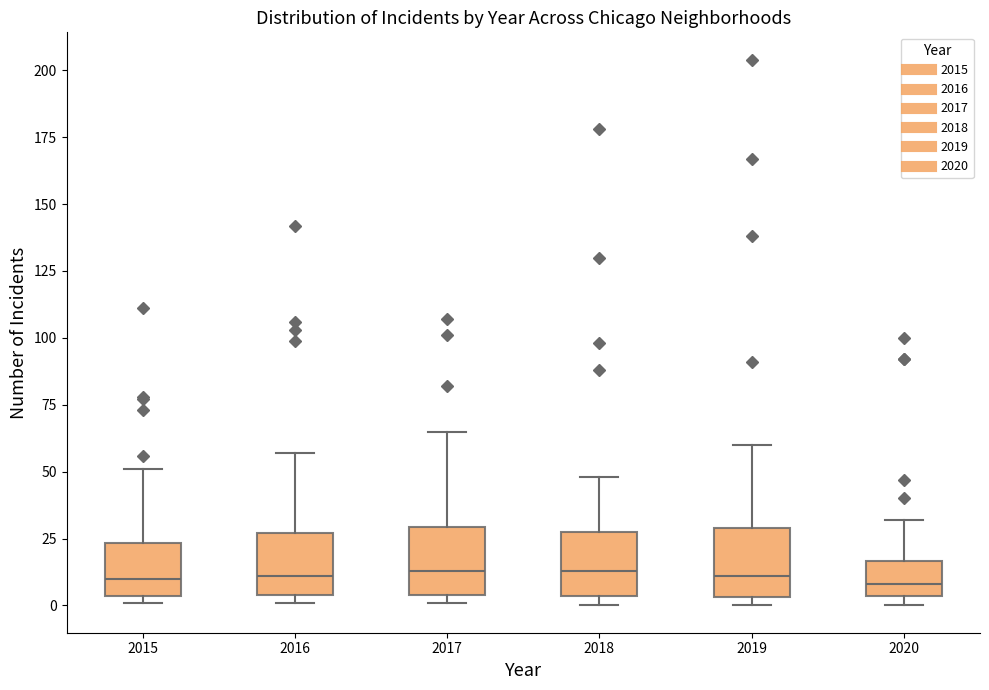

Reading left to right, transcribe this box plot: for each box, give where its median line is, the range the box spans, and where its two whiskers end, as read against the y-axis. The values are not printed on the chart, so give them approximately, as read against the axis.

2015: median 10, box 5 to 25, whiskers 0 to 50
2016: median 10, box 5 to 25, whiskers 0 to 55
2017: median 15, box 5 to 30, whiskers 0 to 65
2018: median 15, box 5 to 30, whiskers 0 to 50
2019: median 10, box 5 to 30, whiskers 0 to 60
2020: median 10, box 5 to 15, whiskers 0 to 30